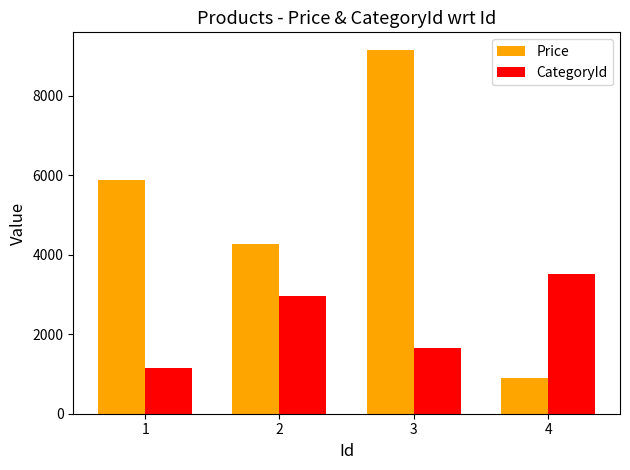

How many bars are there in total?

8